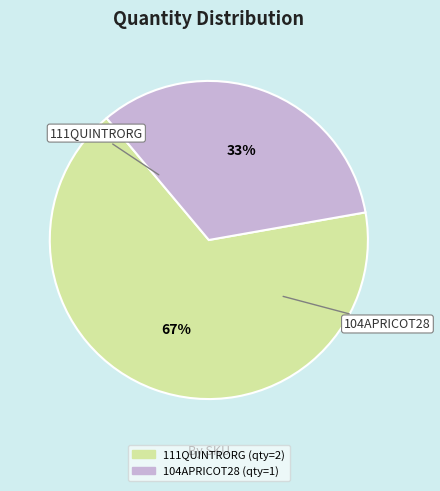

What percentage is the 104APRICOT28 slice, to the nearest percent?

33%